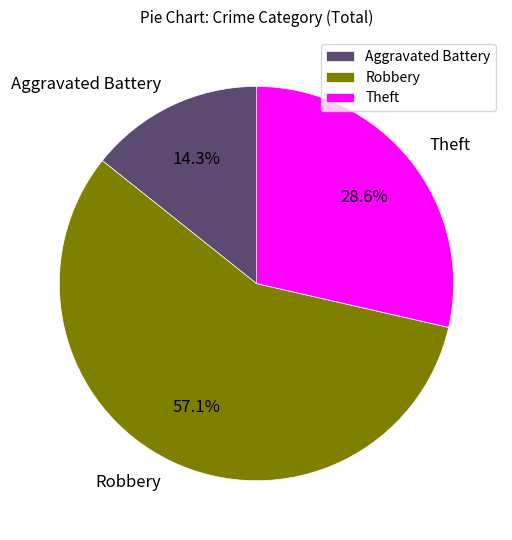

What percentage do Robbery and Theft together represent?

85.7%